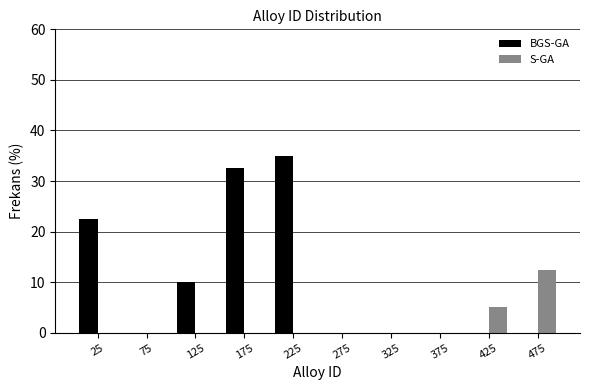

Reading left to right, transcribe this chart: for each range on the x-axis, give the height of each series' bar. The values are not printed on the chart, so give them approximately, as read against the axis.

0 to 50: BGS-GA=23	S-GA=0
50 to 100: BGS-GA=0	S-GA=0
100 to 150: BGS-GA=10	S-GA=0
150 to 200: BGS-GA=33	S-GA=0
200 to 250: BGS-GA=35	S-GA=0
250 to 300: BGS-GA=0	S-GA=0
300 to 350: BGS-GA=0	S-GA=0
350 to 400: BGS-GA=0	S-GA=0
400 to 450: BGS-GA=0	S-GA=5
450 to 500: BGS-GA=0	S-GA=13